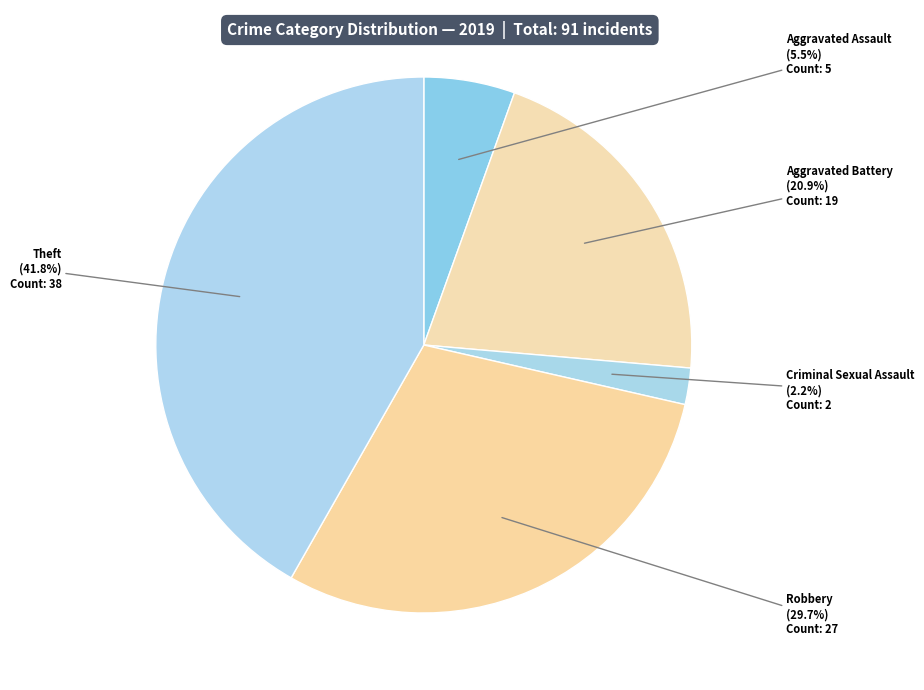

How many slices are in this pie chart?

5